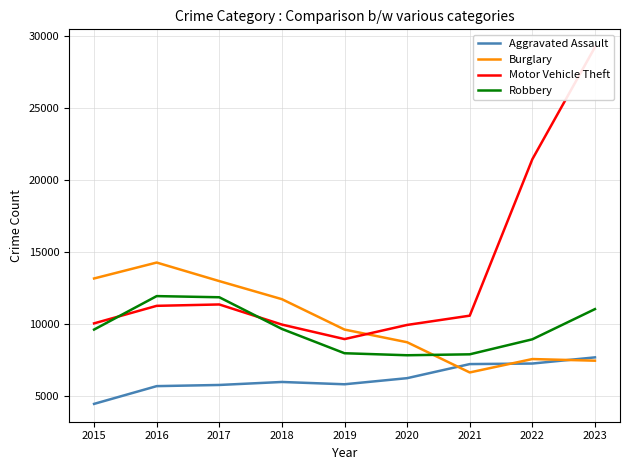

True or false: Aggravated Assault has a value of 5712 at 2016.

True